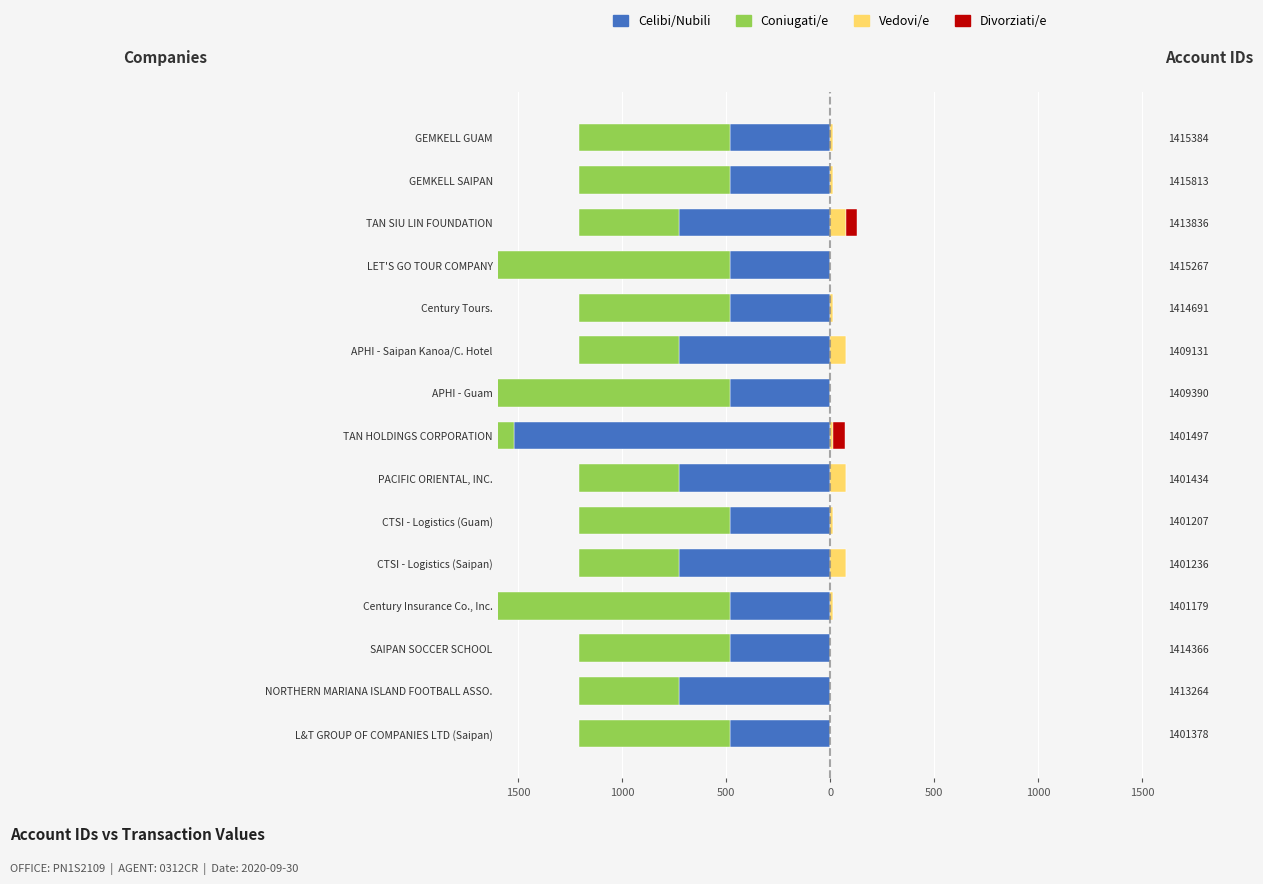

How many groups of bars are there?

15